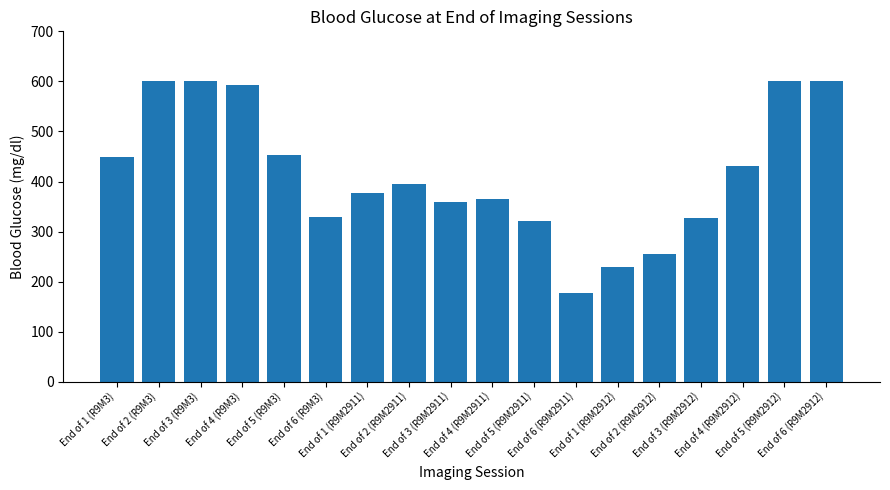

Where does the data first go above 396?

End of 1 (R9M3)